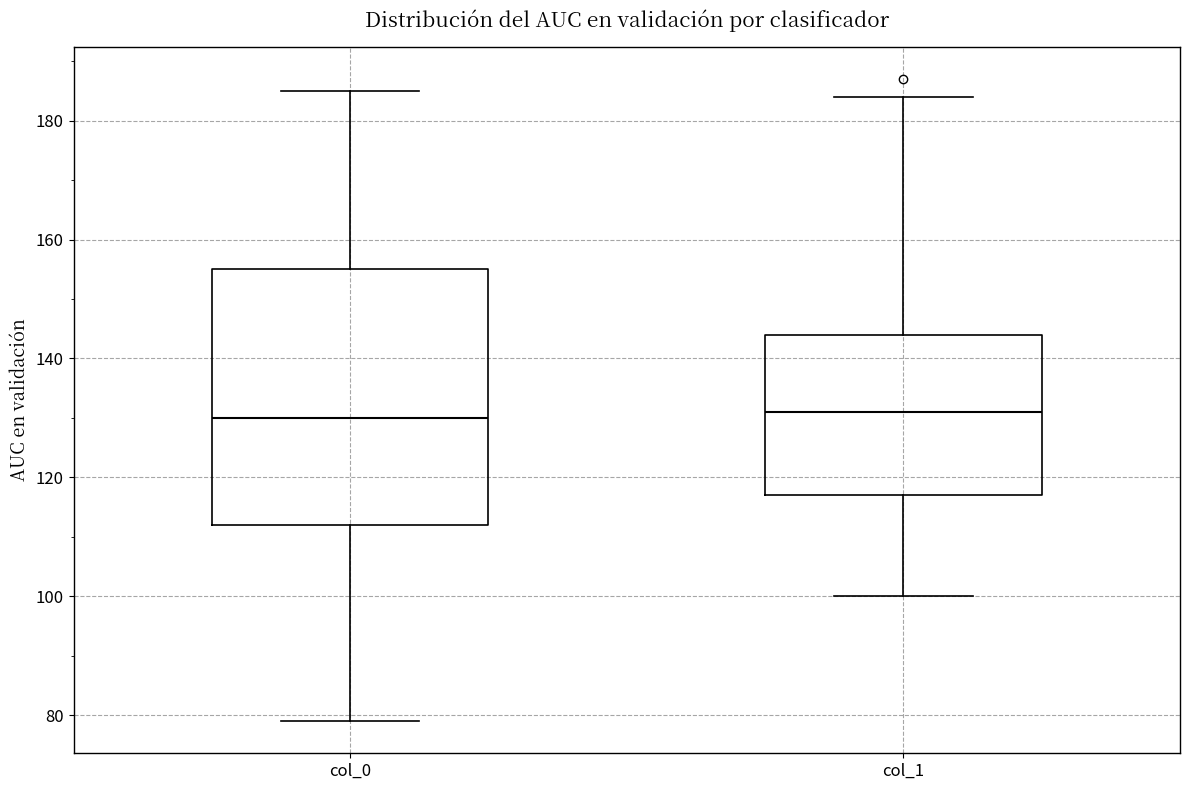

Where does the upper whisker of the box for col_0 end on the y-axis? The values are not printed on the chart, so give them approximately, as read against the axis.

186